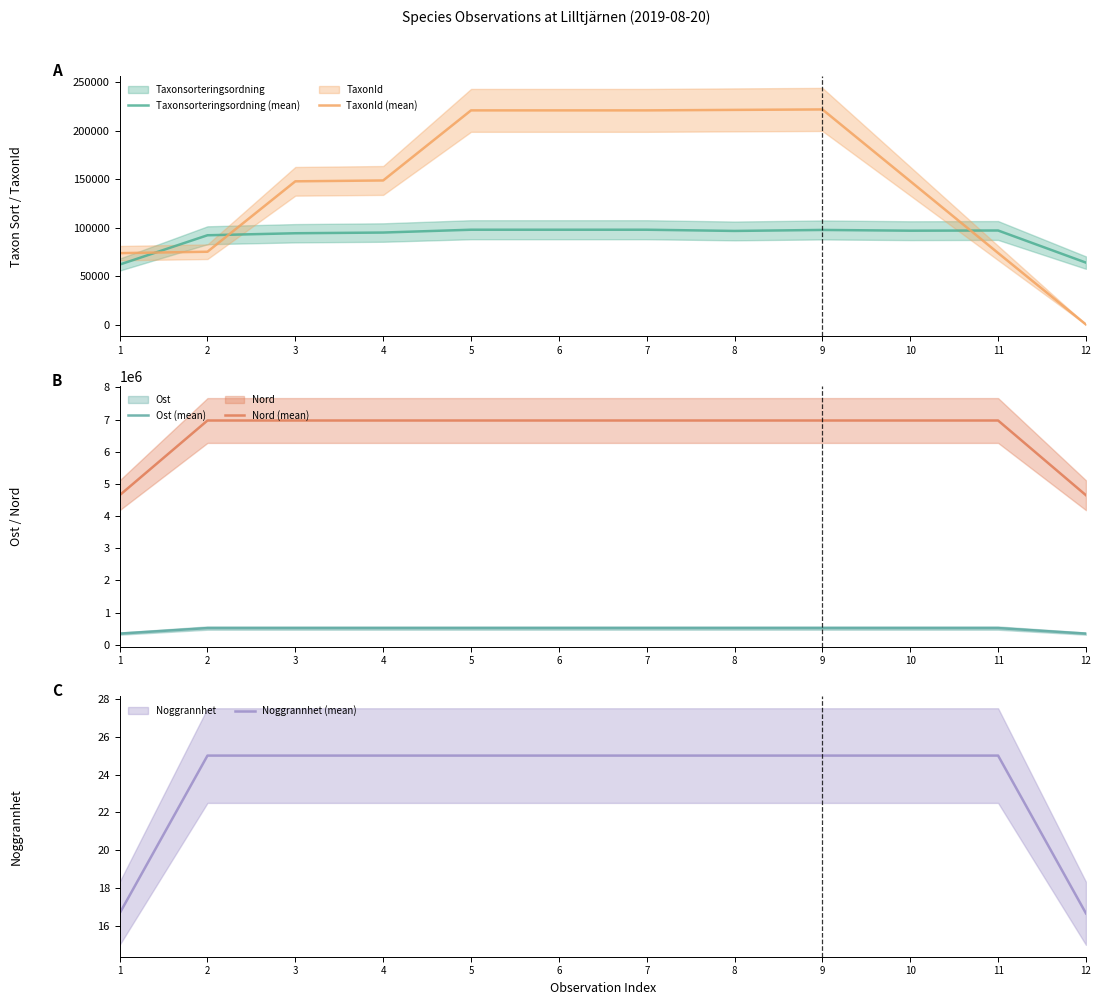

How many interior local peaks does the Ost (mean) series have?

4